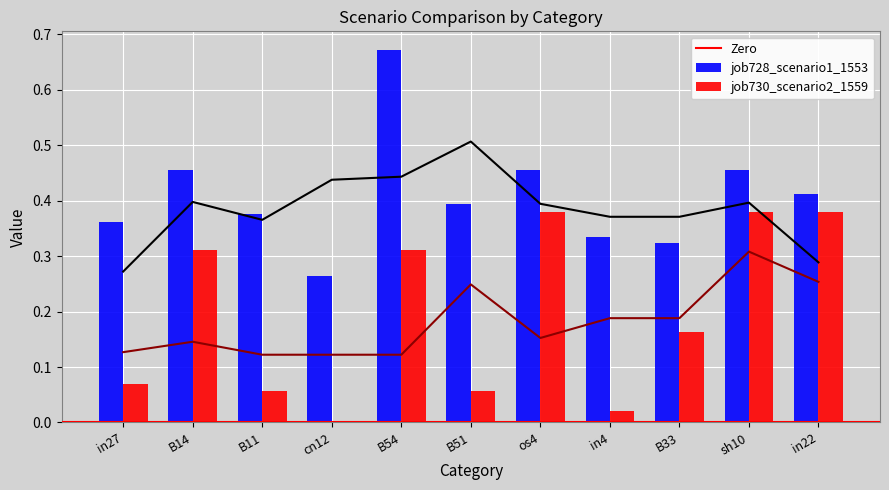

What is the difference between the second highest and minimum values in the job728_scenario1_1553 series?

0.2